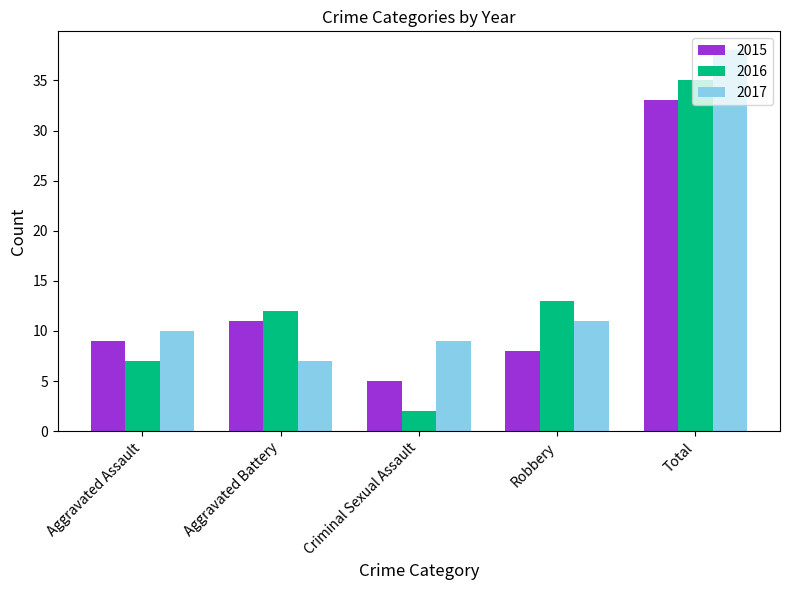

Reading left to right, extract all data points from this chart.

2015: 9	11	5	8	33
2016: 7	12	2	13	35
2017: 10	7	9	11	38